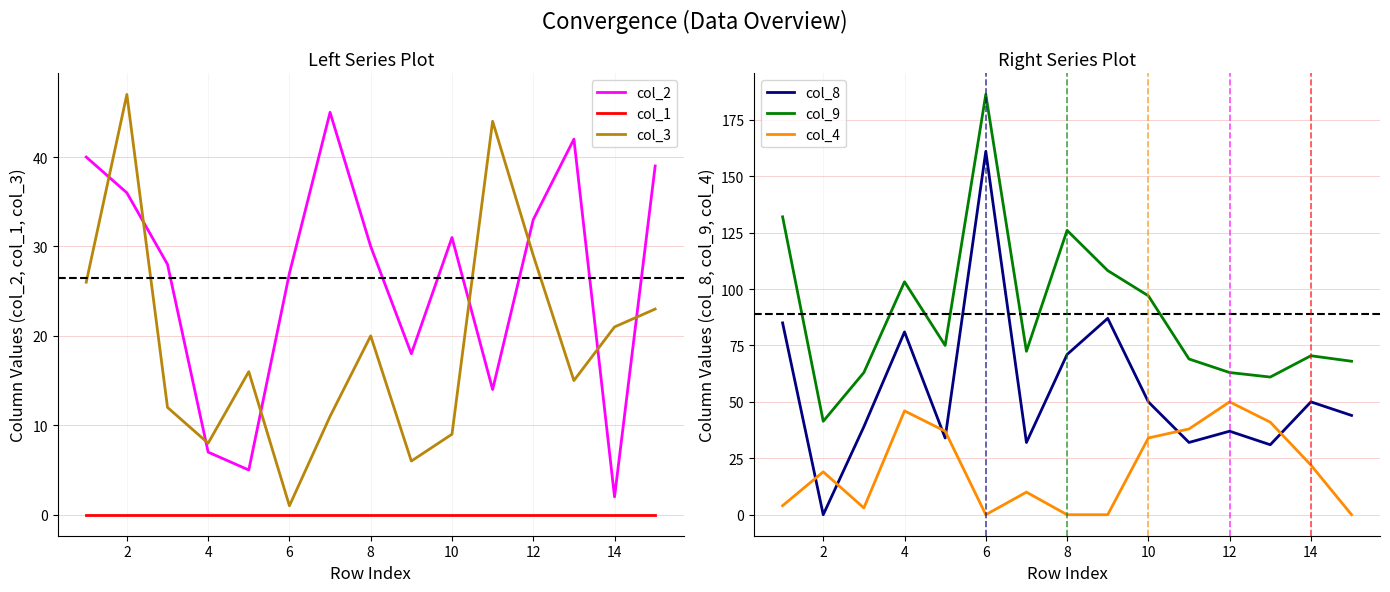

What is the highest value of the col_8 series?

161.0